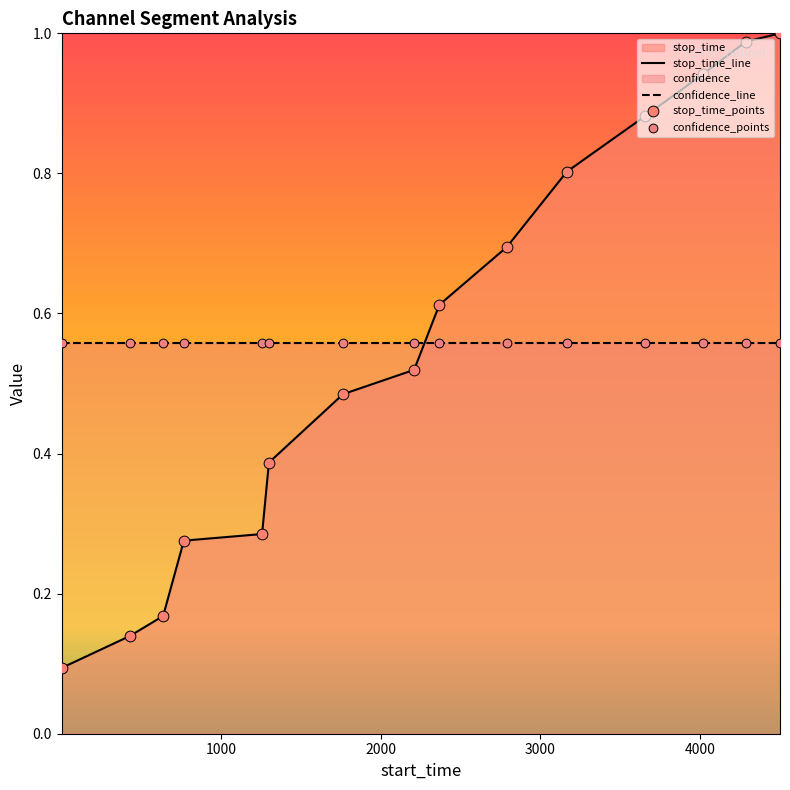

Between 2368 and 1257, which is larger?

2368